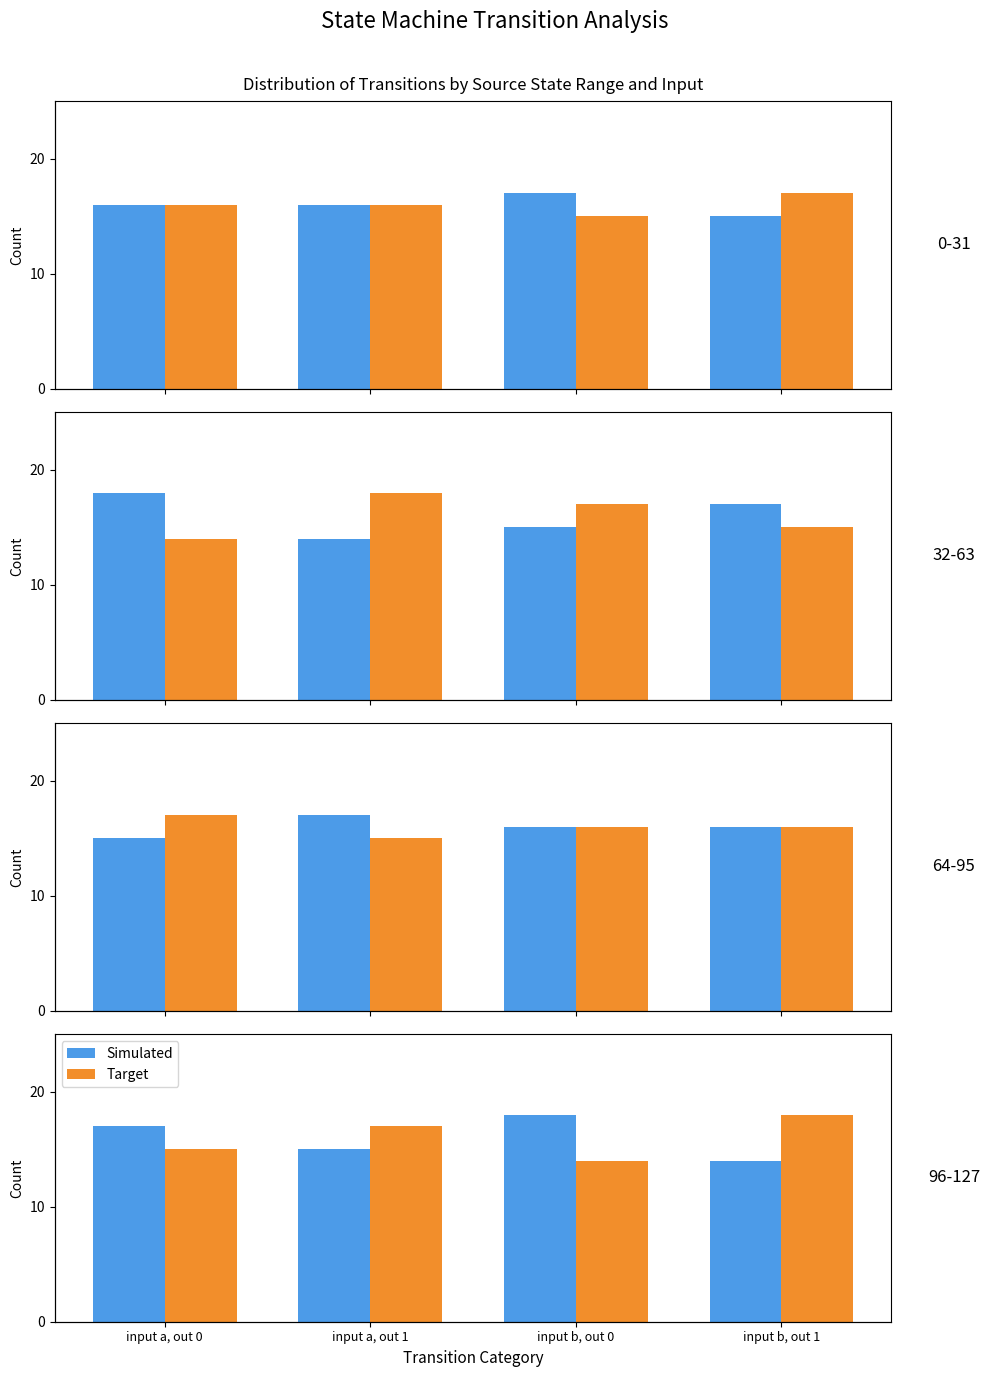

What are all the series names shown in the legend?

Simulated, Target